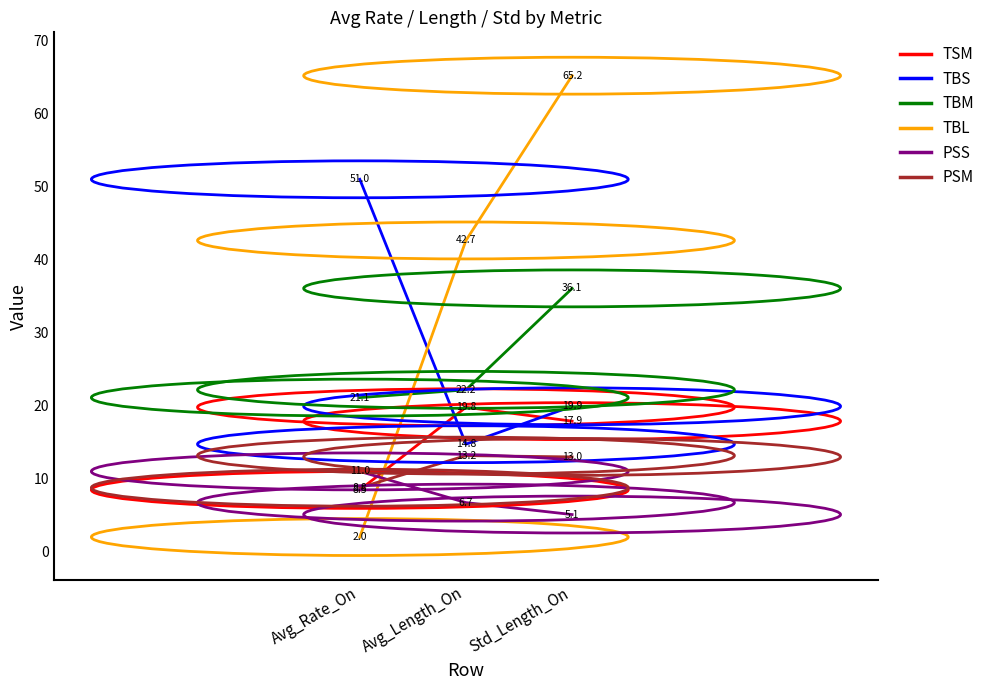

What position from the left is Std_Length_On?

3